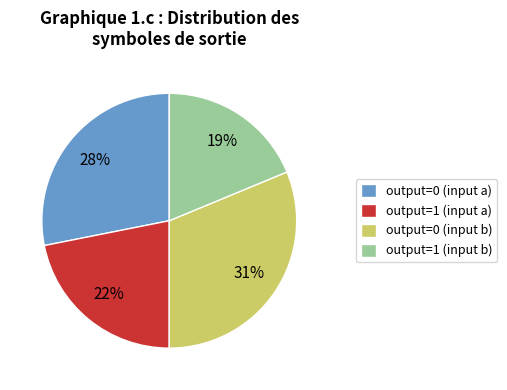

To the nearest percent, what is the difference between the output=1 (input a) and output=0 (input b) slice percentages?

9%